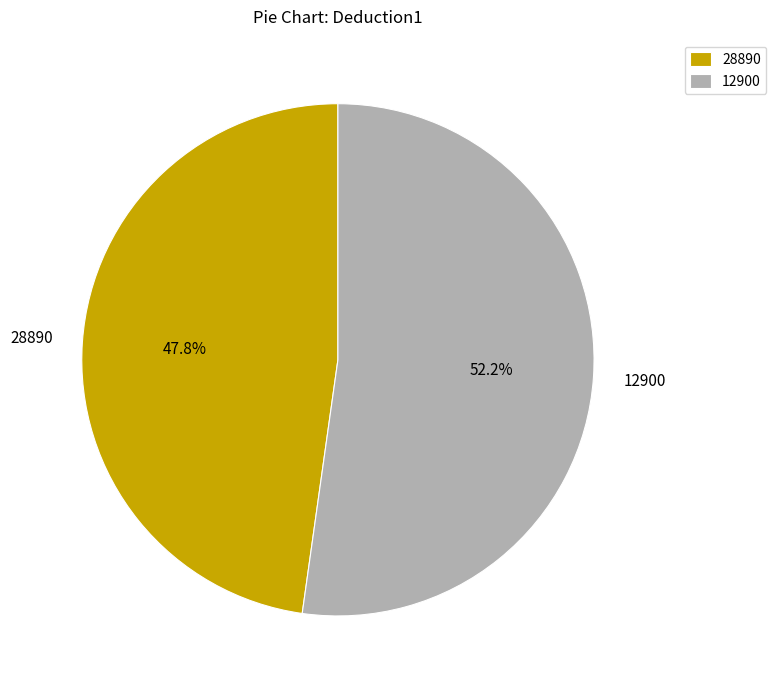

Is there any slice that represents more than half of the pie?

Yes